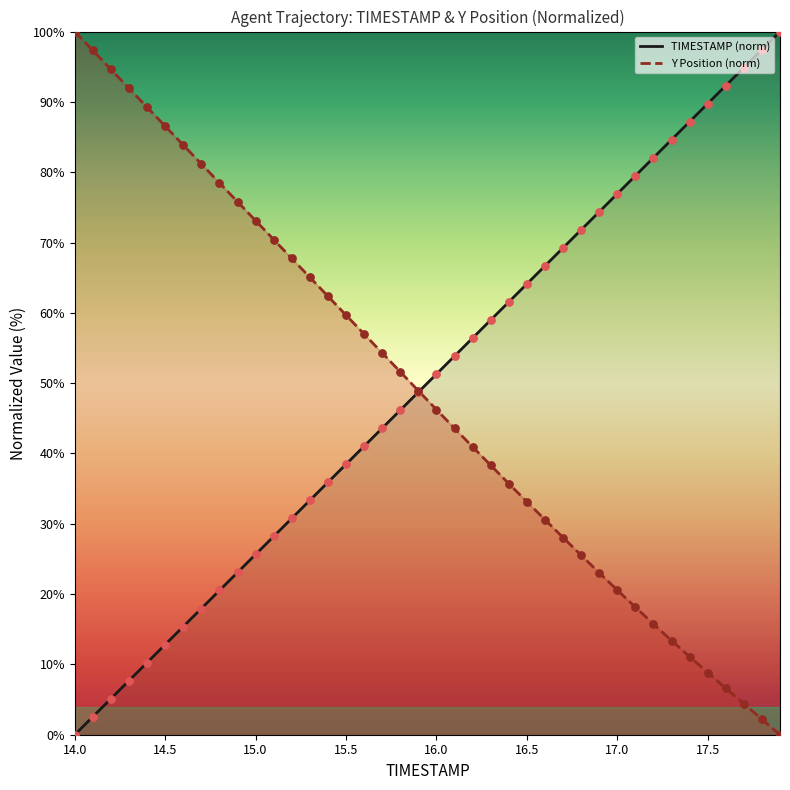

Is the value of TIMESTAMP pts at 15.5 greater than the value of Y pts at 14.5?

No